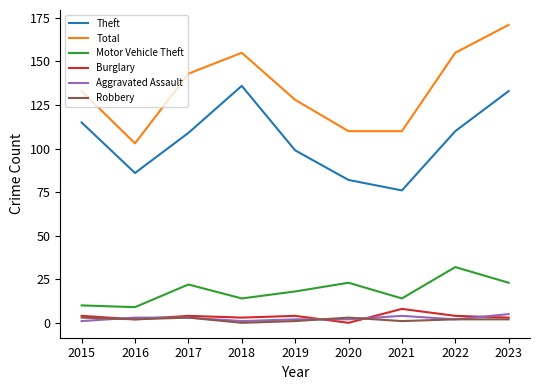

True or false: Burglary and Motor Vehicle Theft intersect in this chart.

False